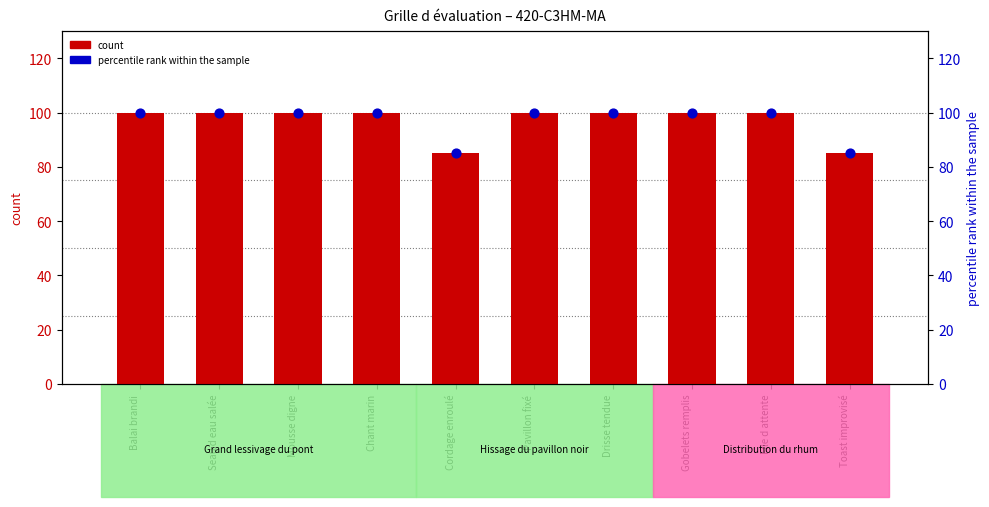

Which series reaches the maximum Y coordinate?

count